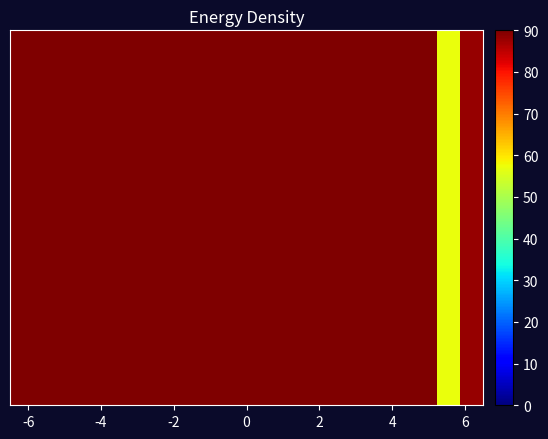

The chart shows a value of 53.7 at 13. True or false?

False